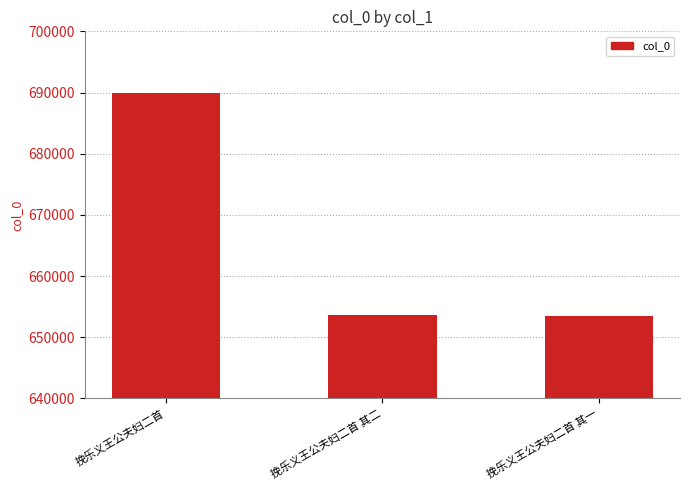

What is the difference between the values at 挽乐义王公夫妇二首 and 挽乐义王公夫妇二首 其二?

36419